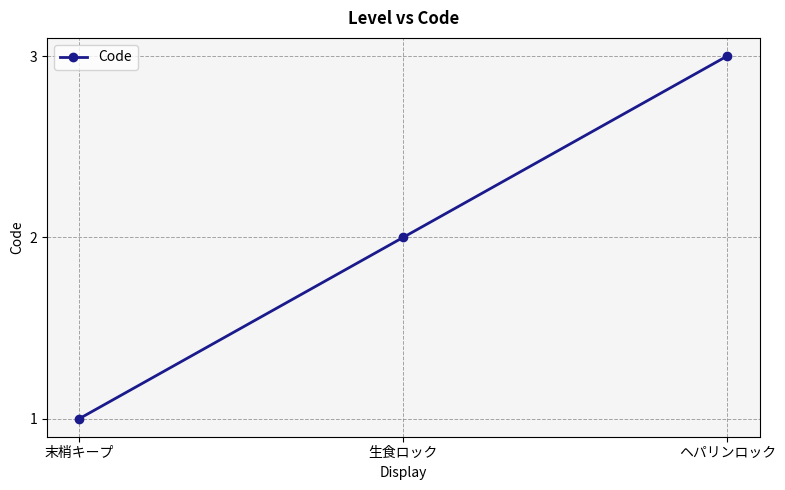

Which label corresponds to the smallest value in the chart?

末梢キープ